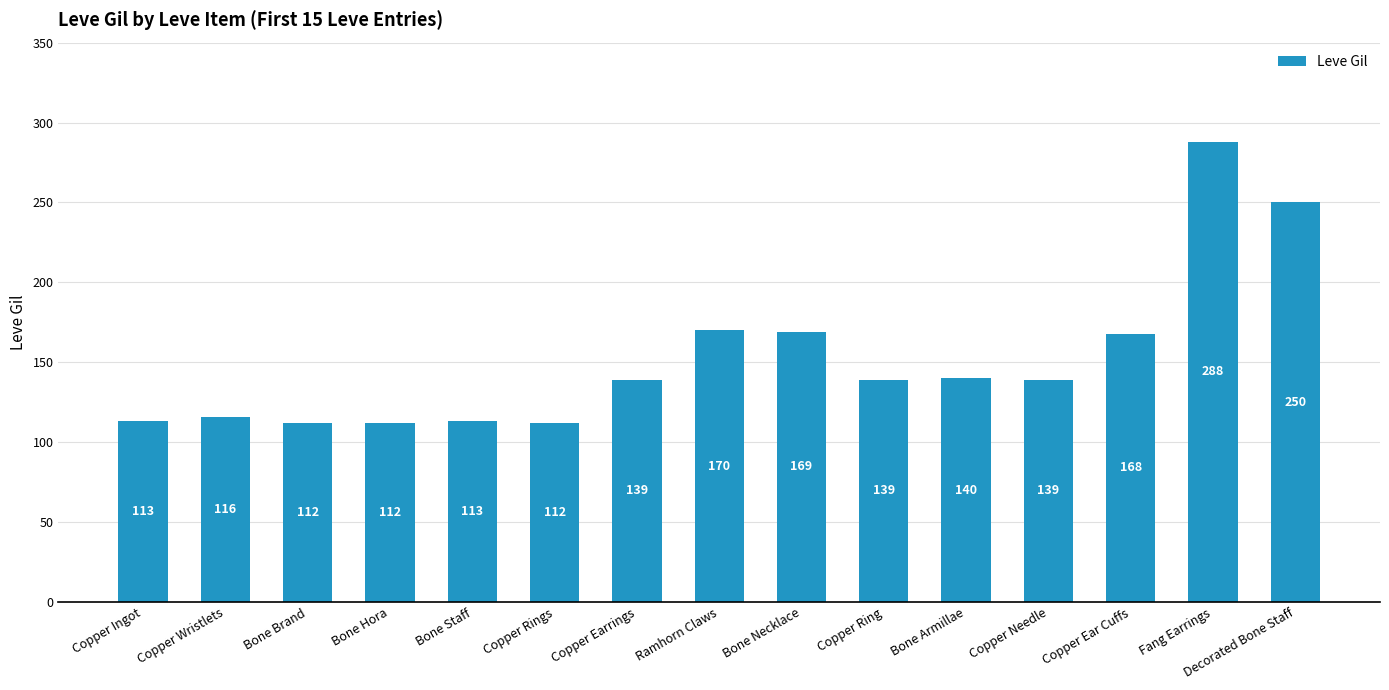

What position from the left is Copper Wristlets?

2